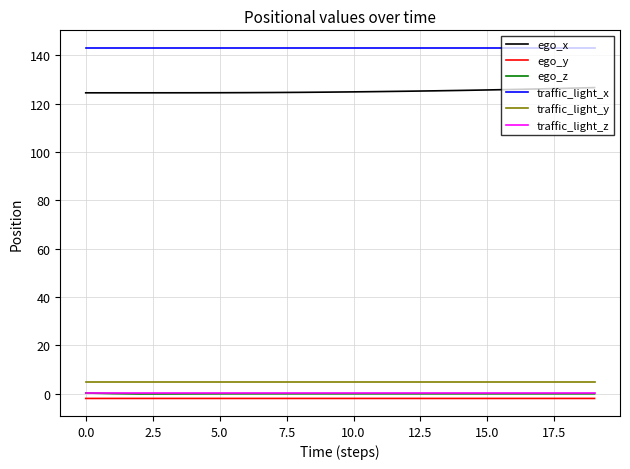

True or false: ego_z and ego_x intersect in this chart.

False